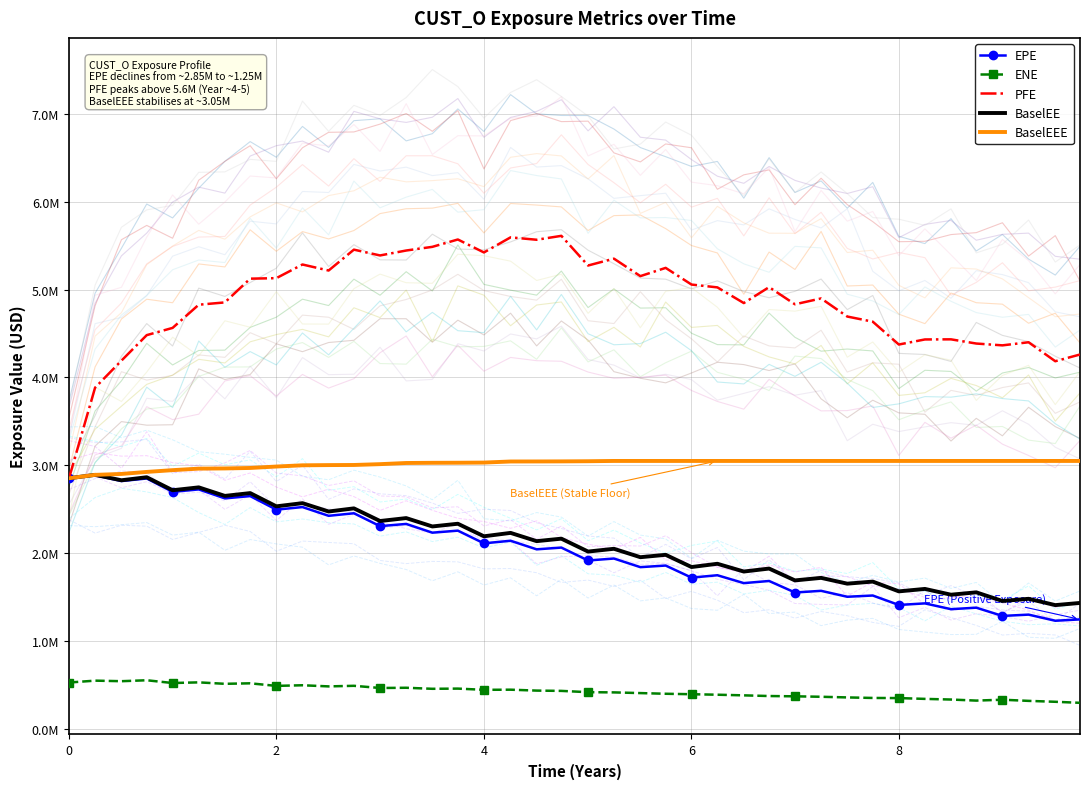

What is the value of the BaselEEE point at the 34th from the left?

3050784.7